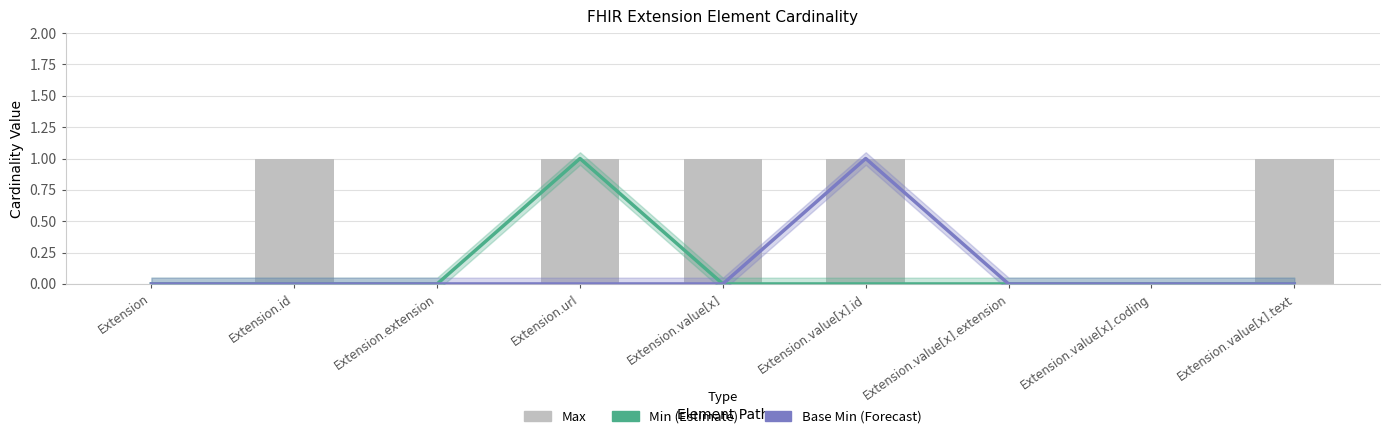

Is the value of Max at Extension.value[x].coding greater than the value of Base Min at Extension?

No